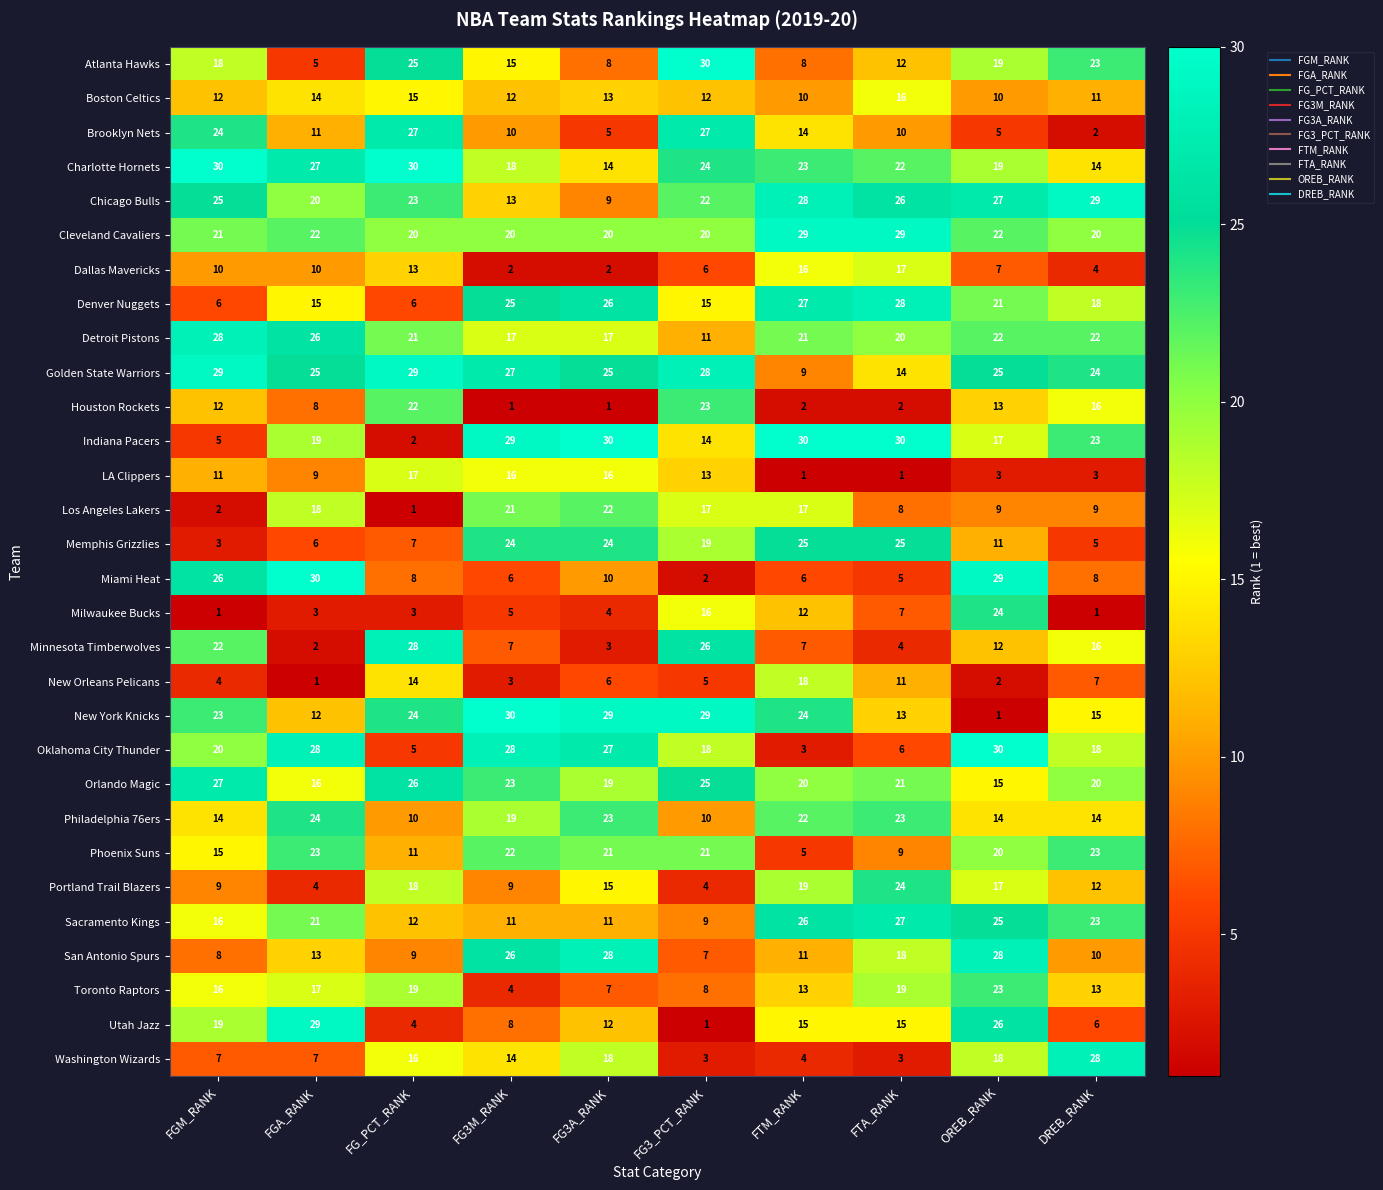

The value of Miami Heat at FTA_RANK is 1. True or false?

False